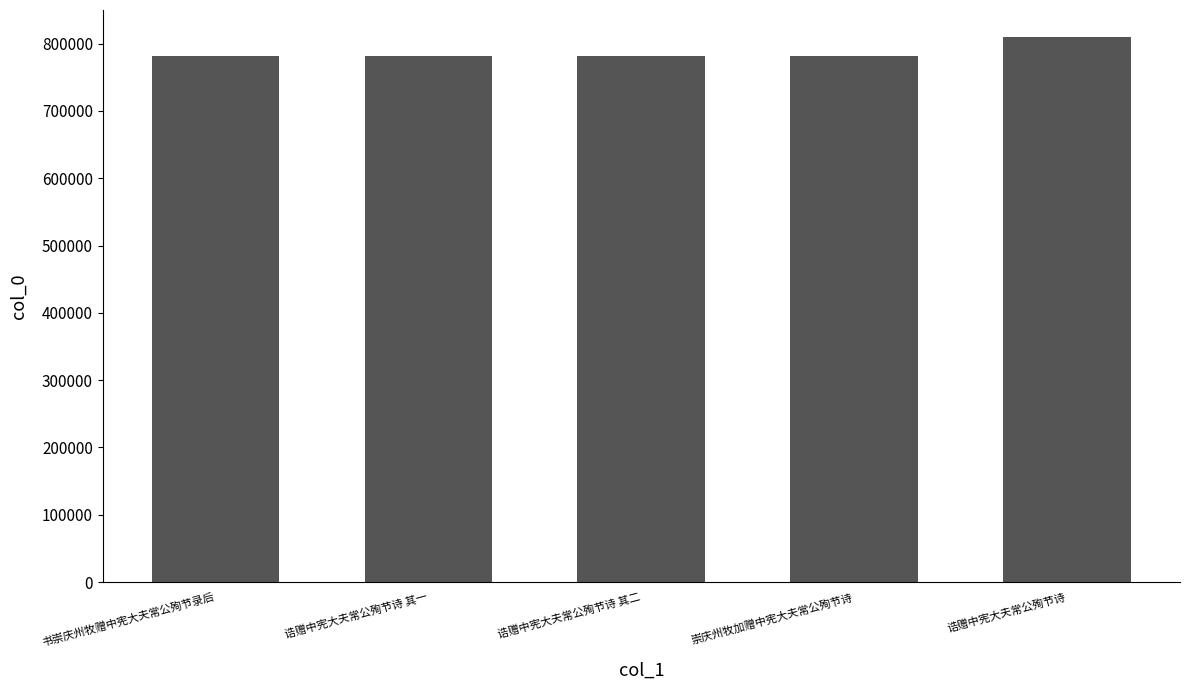

How many values are below 781177?

2